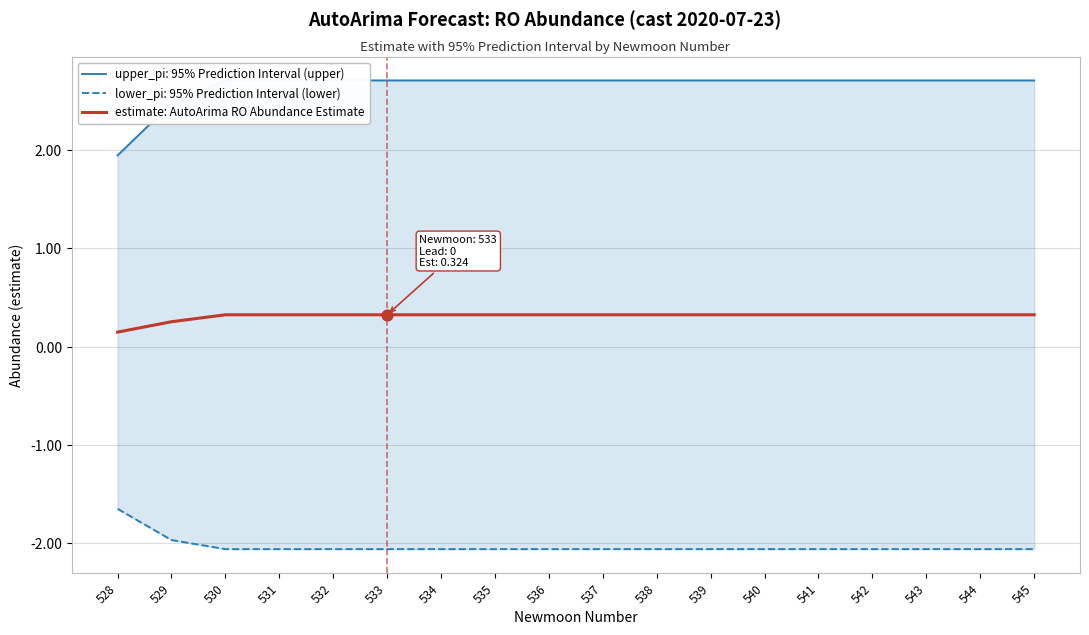

Which has a higher value, 544 or 535?

544